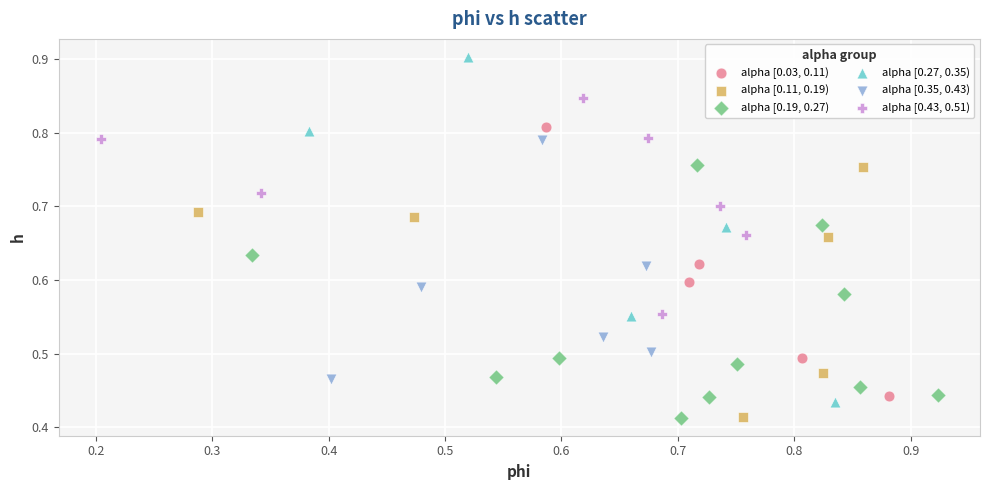

Which series reaches the maximum Y coordinate?

alpha [0.27, 0.35)